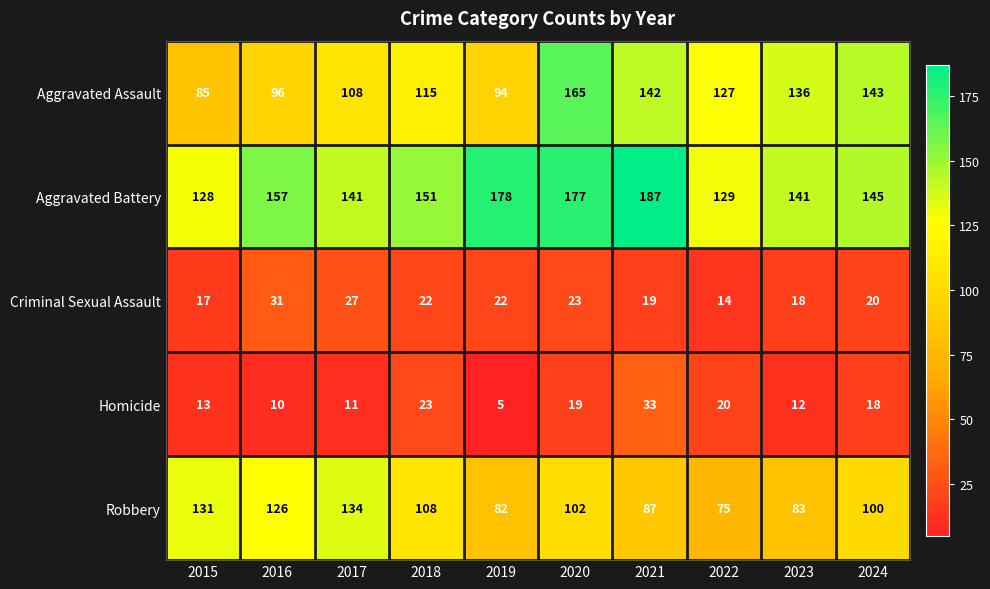

Is it true that Homicide equals 19 at 2020?

True